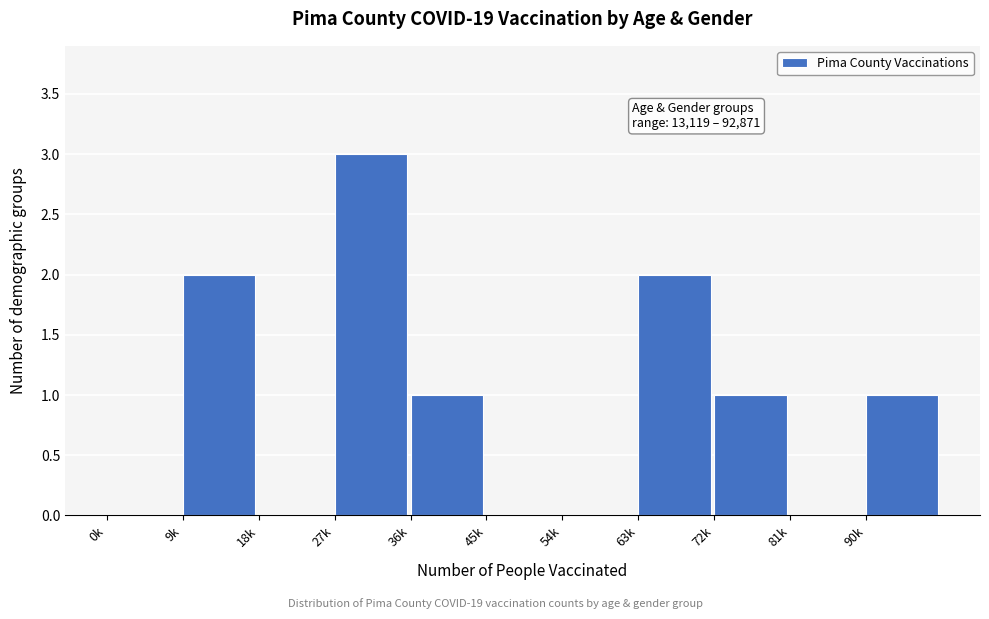

Reading right to left, what are all the values shown in this chart?

90k=1	81k=0	72k=1	63k=2	54k=0	45k=0	36k=1	27k=3	18k=0	9k=2	0k=0